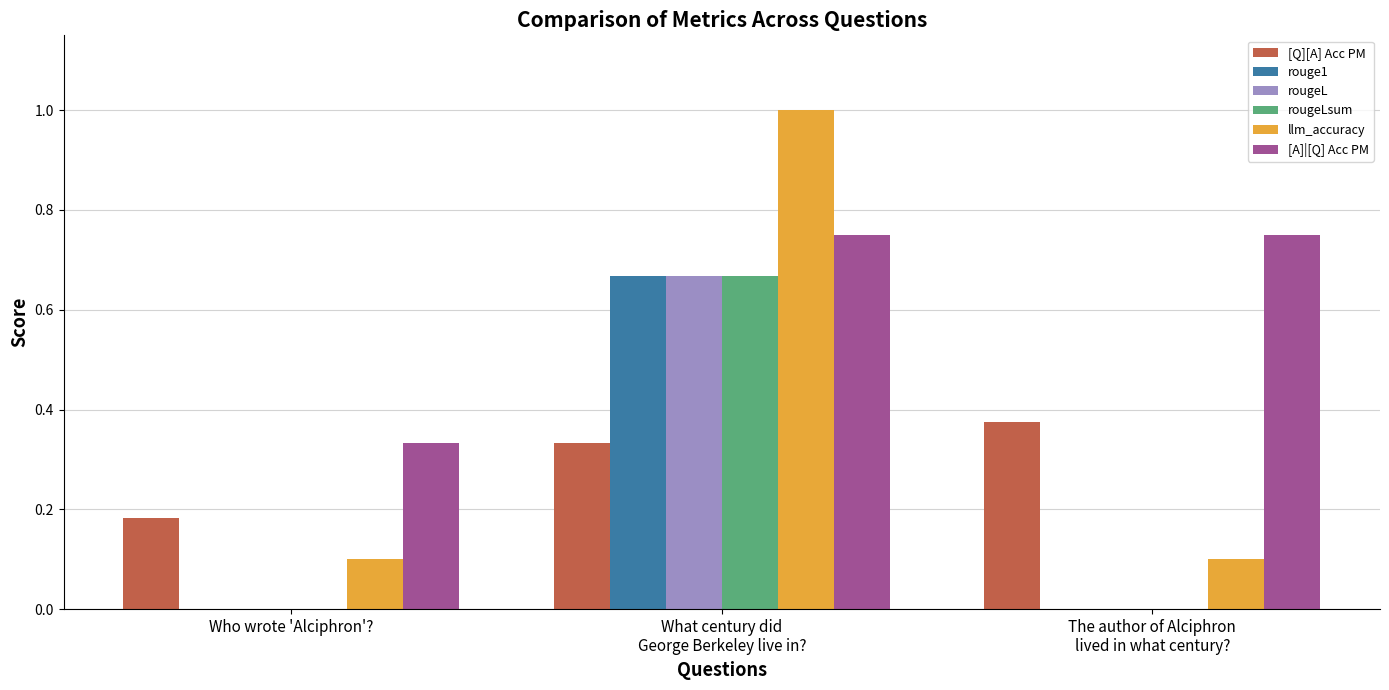

Which series has the largest total across all categories?

[A]|[Q] Acc PM